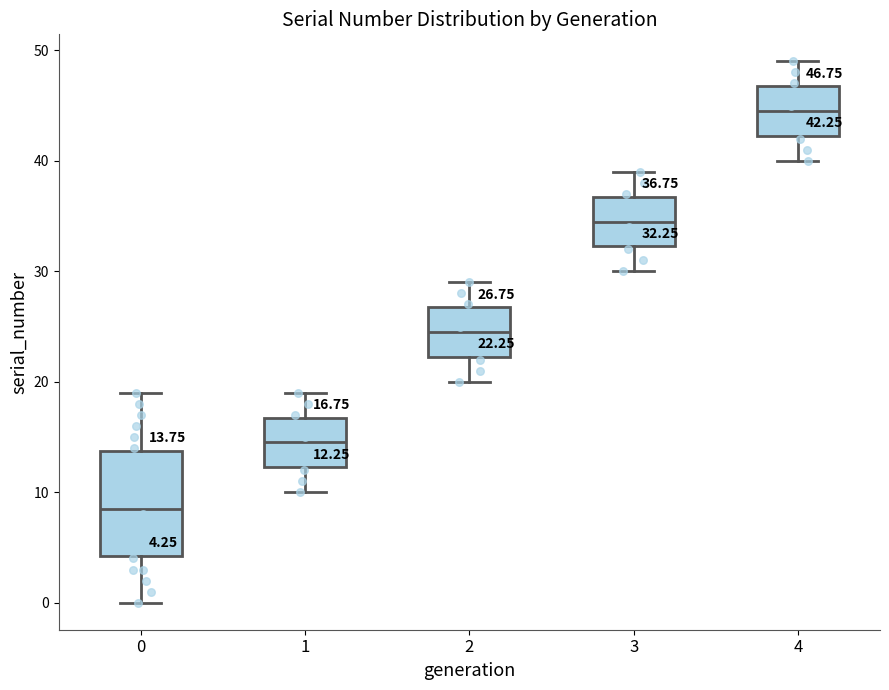

Which box is the tallest, from its lower edge to its upper edge?

0